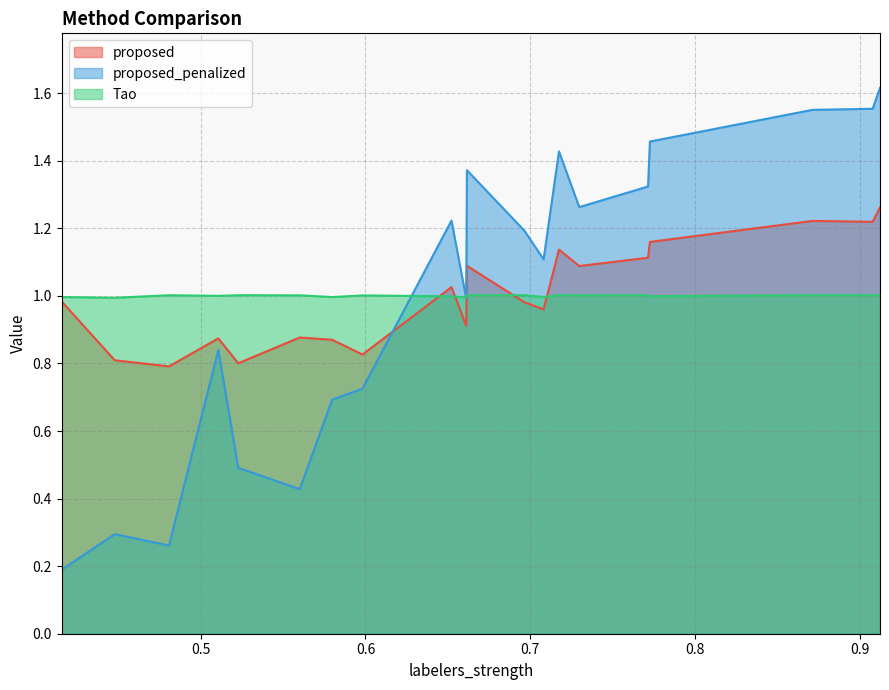

Is the value of proposed_penalized at 0.6615969412852023 greater than the value of proposed at 0.5106639193881491?

Yes